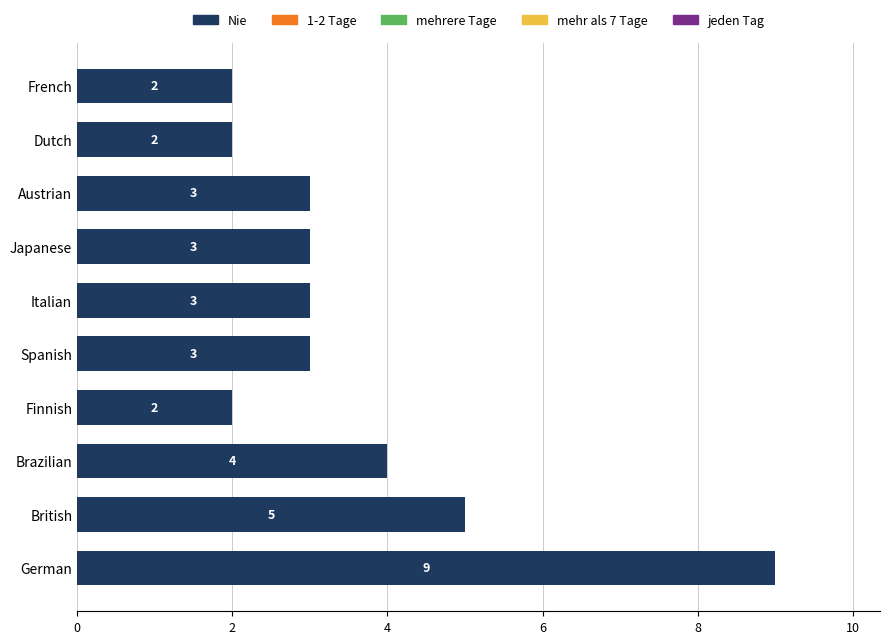

Reading top to bottom, extract all data points from this chart.

2	2	3	3	3	3	2	4	5	9